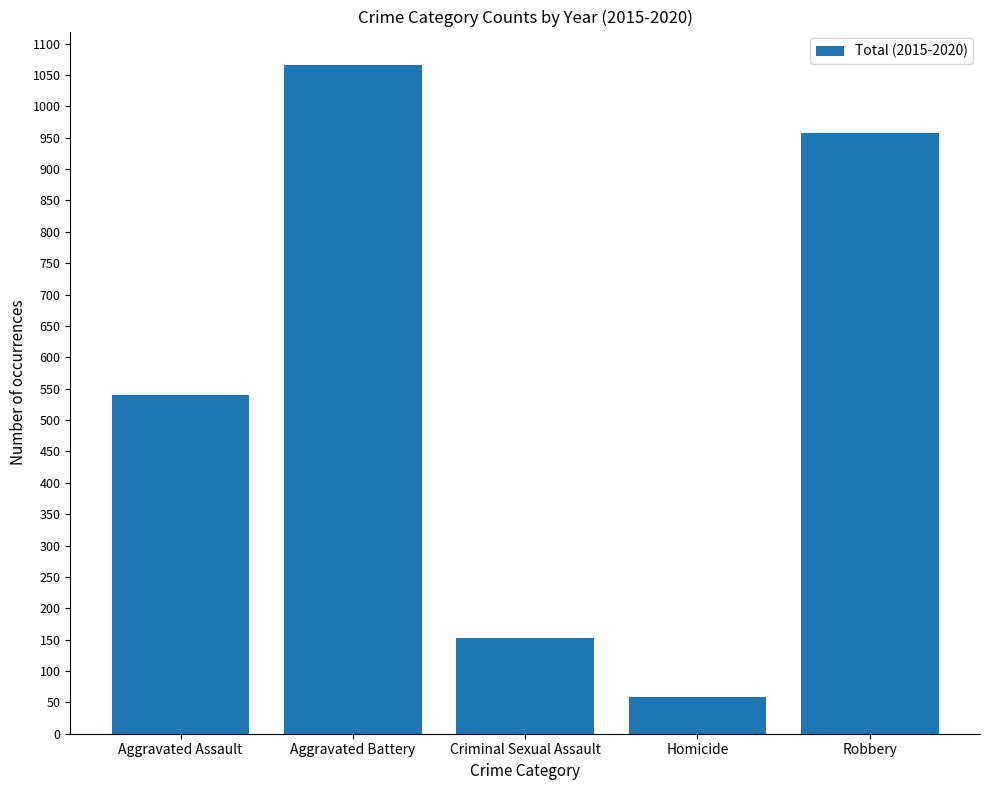

What is the change in value from Criminal Sexual Assault to Robbery?

+806